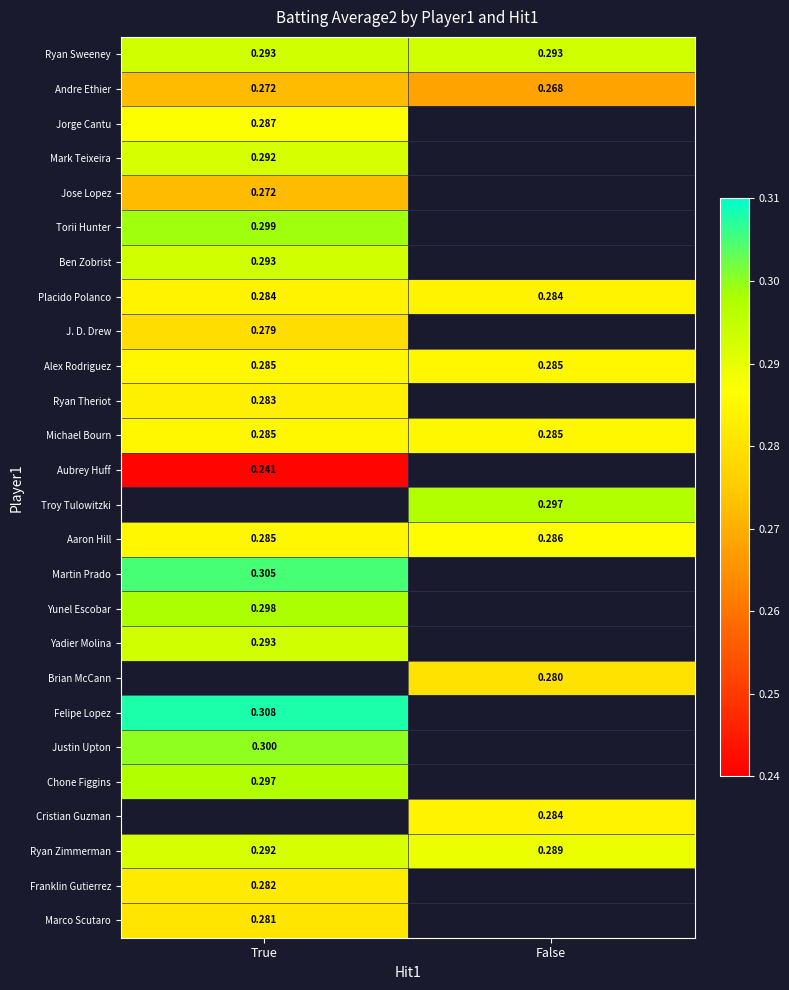

At how many categories does at least one series exceed 0?

2